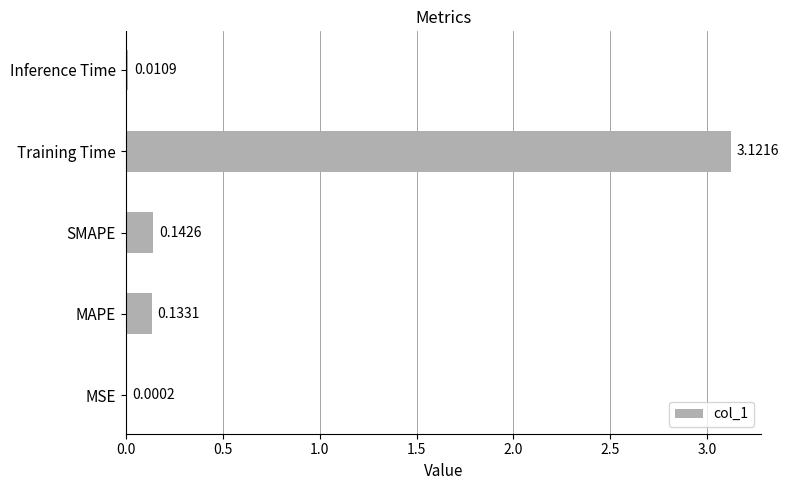

What is the sum of all values?

3.4